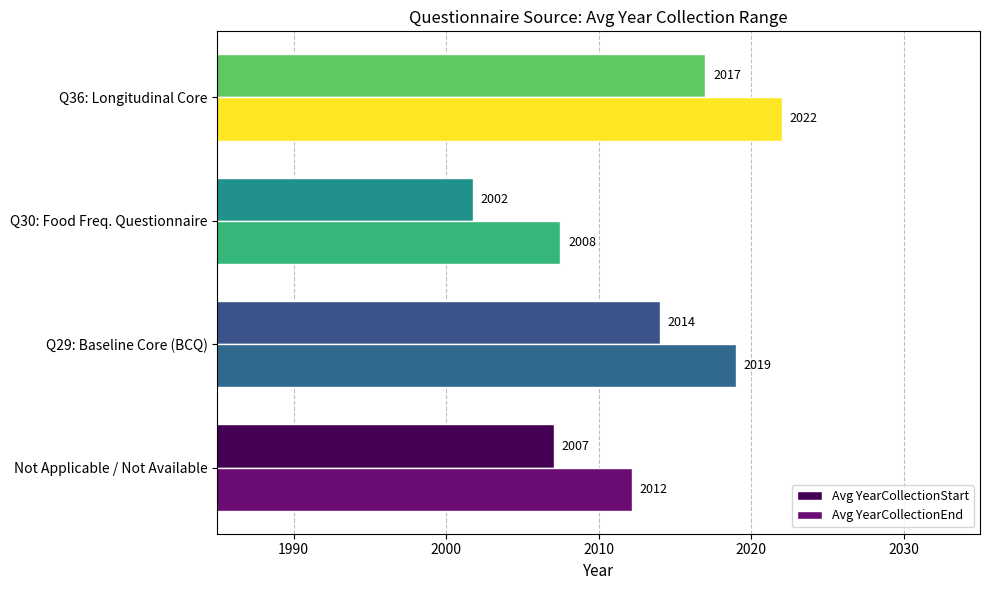

Which category has the lowest value in the Avg YearCollectionStart series?

Q30: Food Freq. Questionnaire